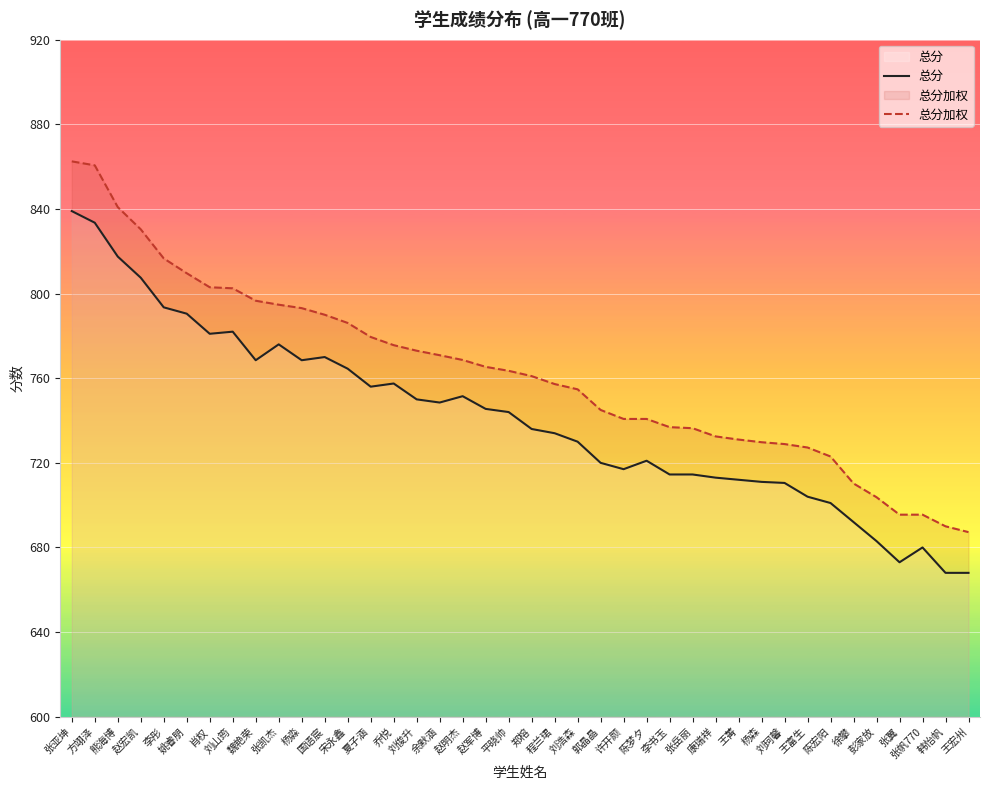

What is the label of the 6th point from the right?

徐攀